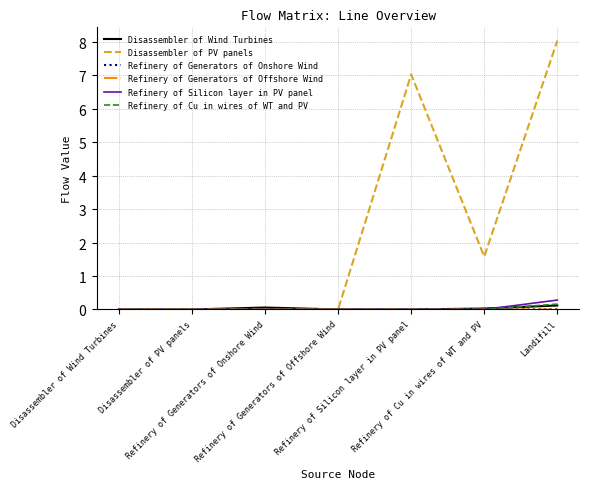

Which series has the largest total across all categories?

Disassembler of PV panels